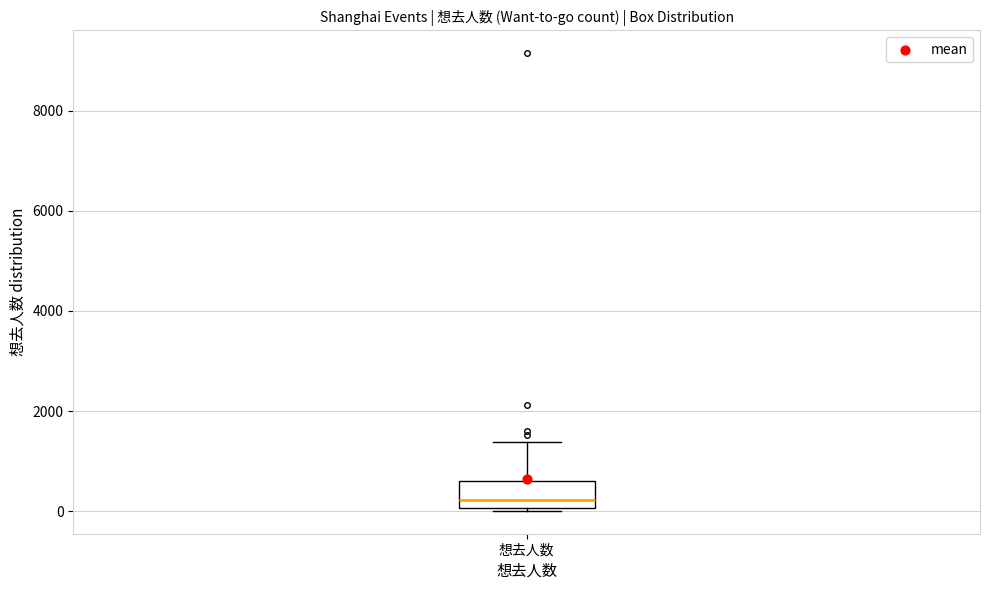

Transcribe this box plot: give where the median line is, the range the box spans, and where the two whiskers end, as read against the y-axis. The values are not printed on the chart, so give them approximately, as read against the axis.

median 200, box 0 to 600, whiskers 0 (just below the box's lower edge) to 1400